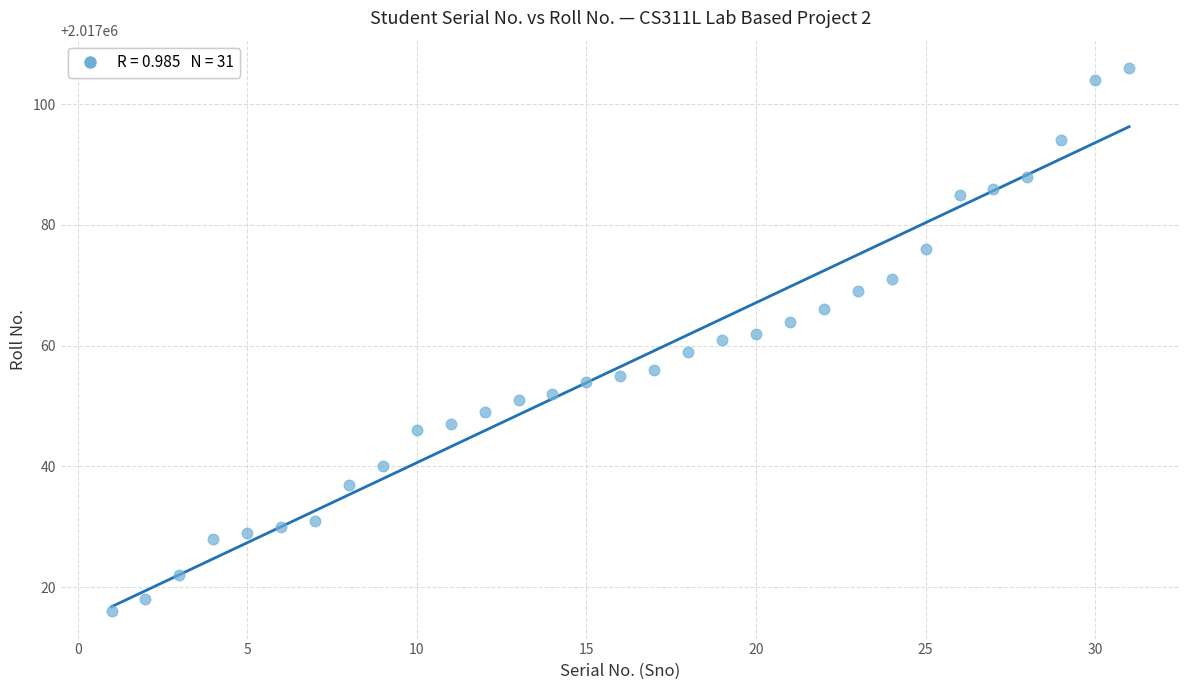

What is the range of X values (max minus min)?

30